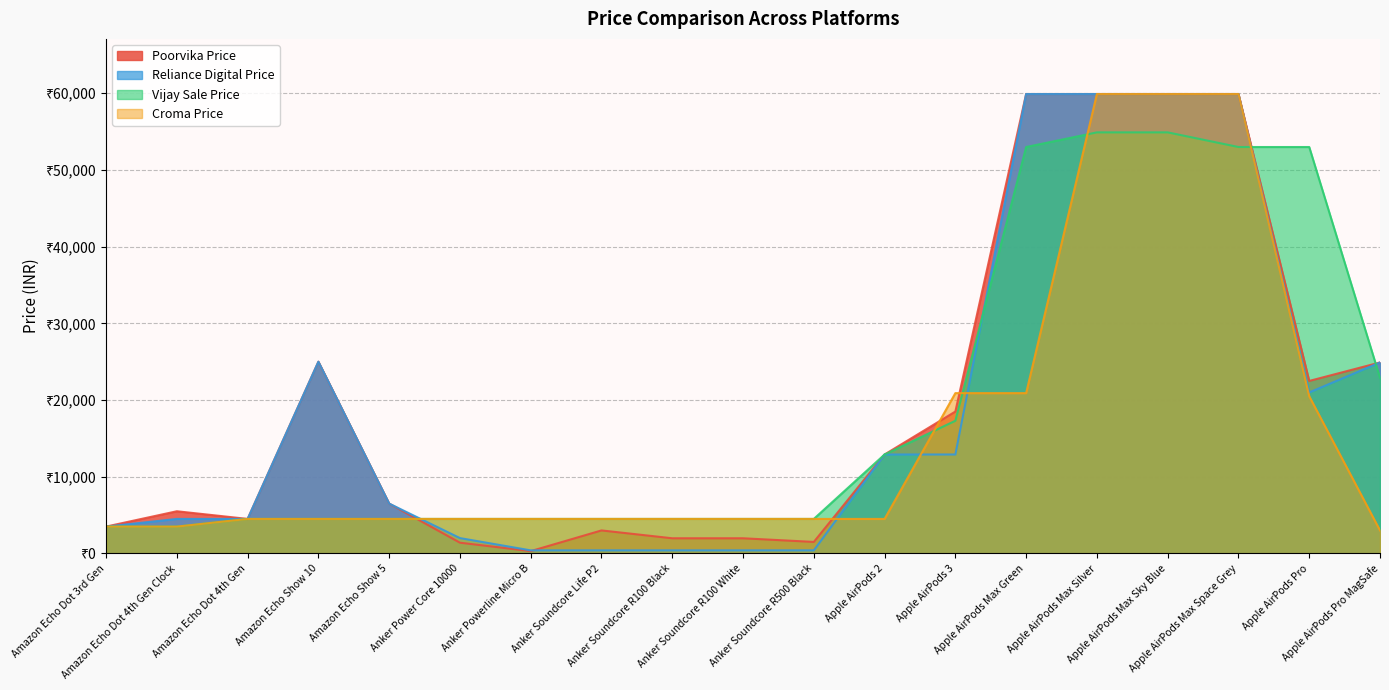

At which category is the sum across all series the highest?

Apple AirPods Max Green